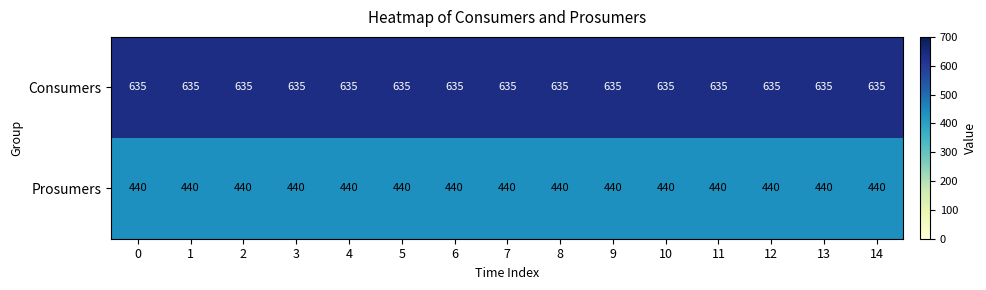

What is the maximum value shown in the chart?

635